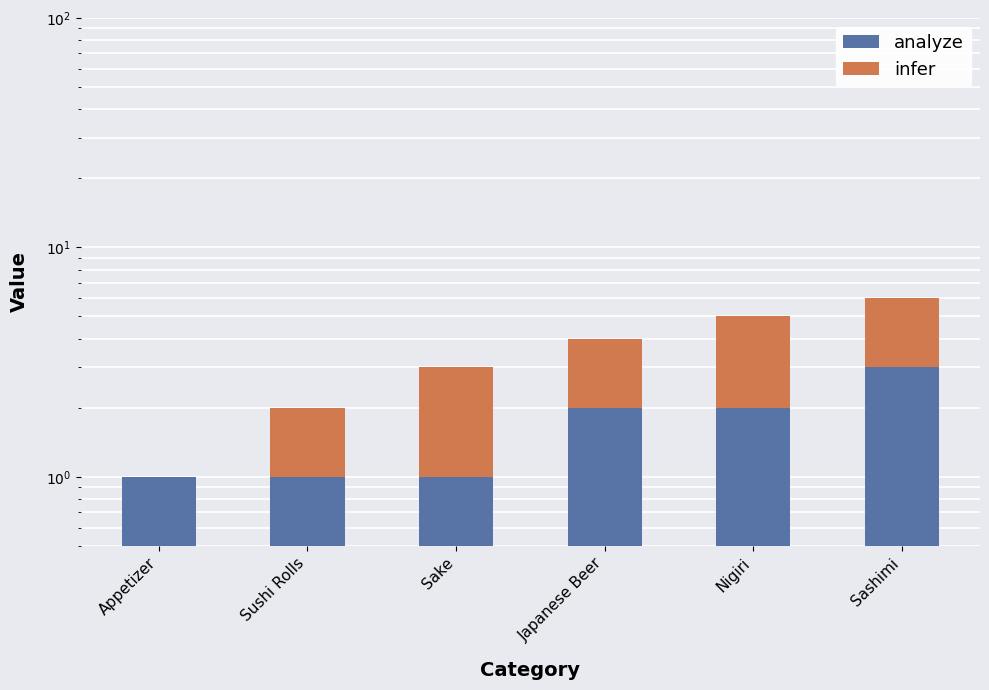

How many data points in infer are less than 2?

2